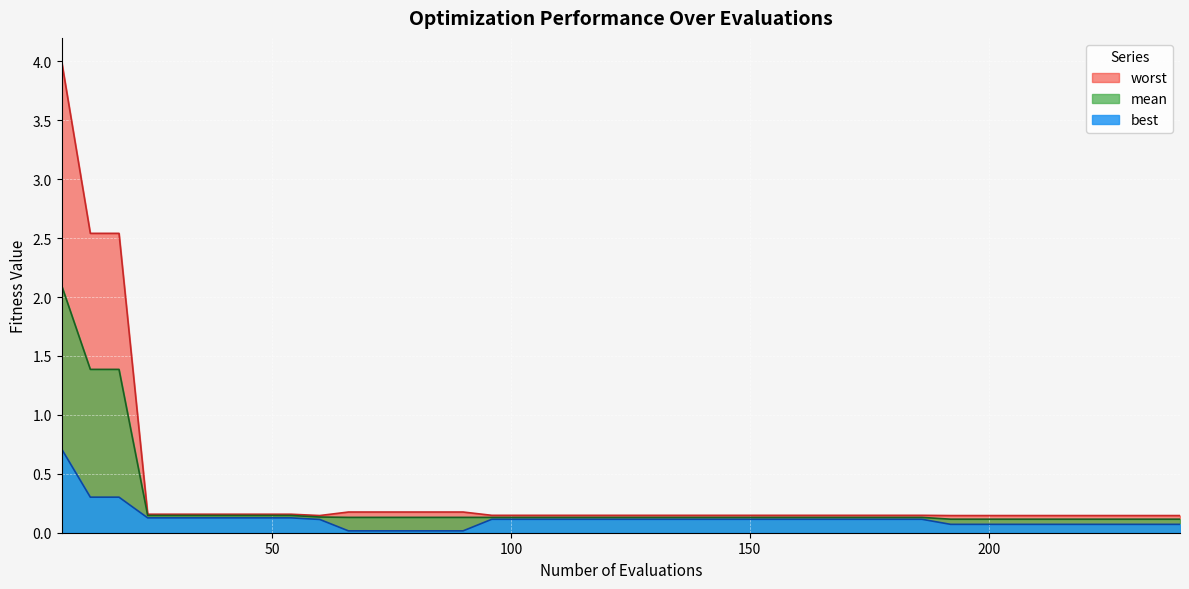

Which has a higher value, 72 or 240?

240